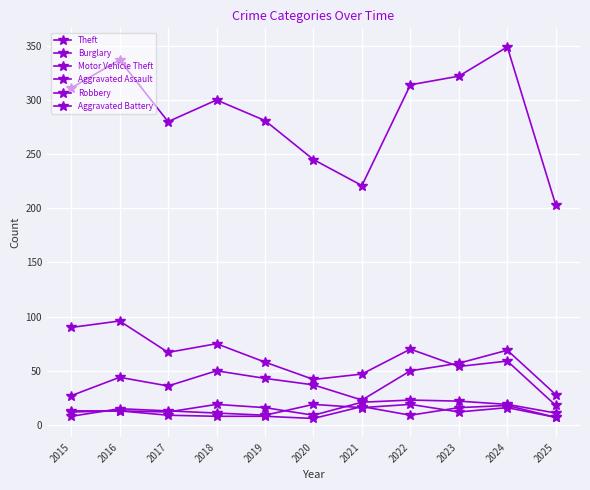

How many interior local peaks does the Aggravated Assault series have?

3